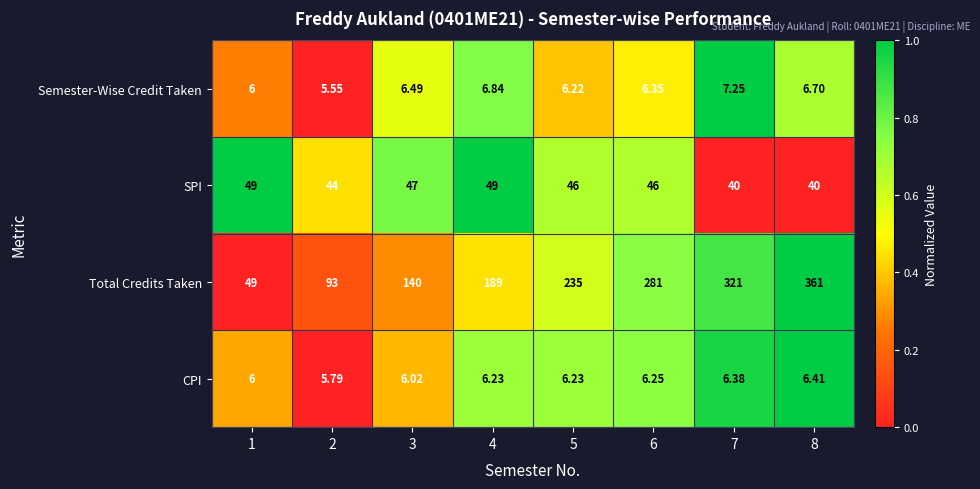

Which series has the largest total across all categories?

Total Credits Taken